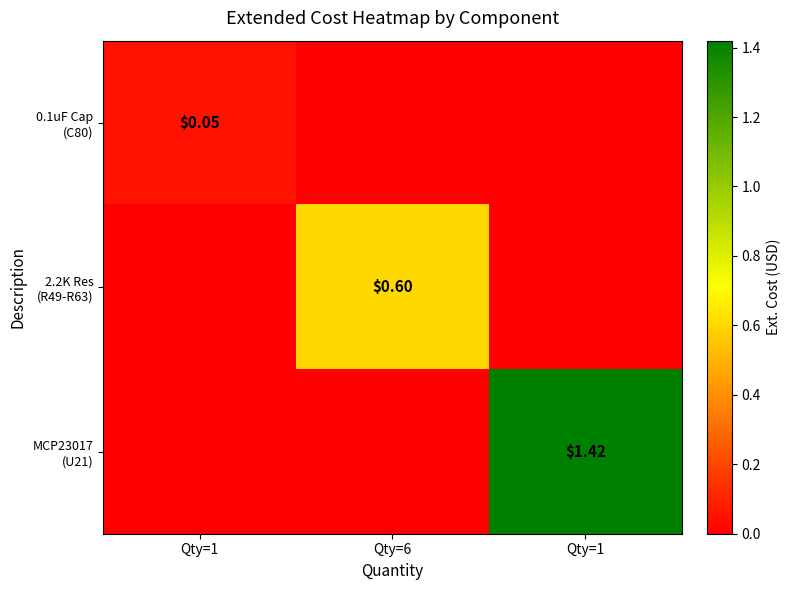

List the series in order of their peak value, highest first.

MCP23017 (U21), 2.2K Res (R49-R63), 0.1uF Cap (C80)